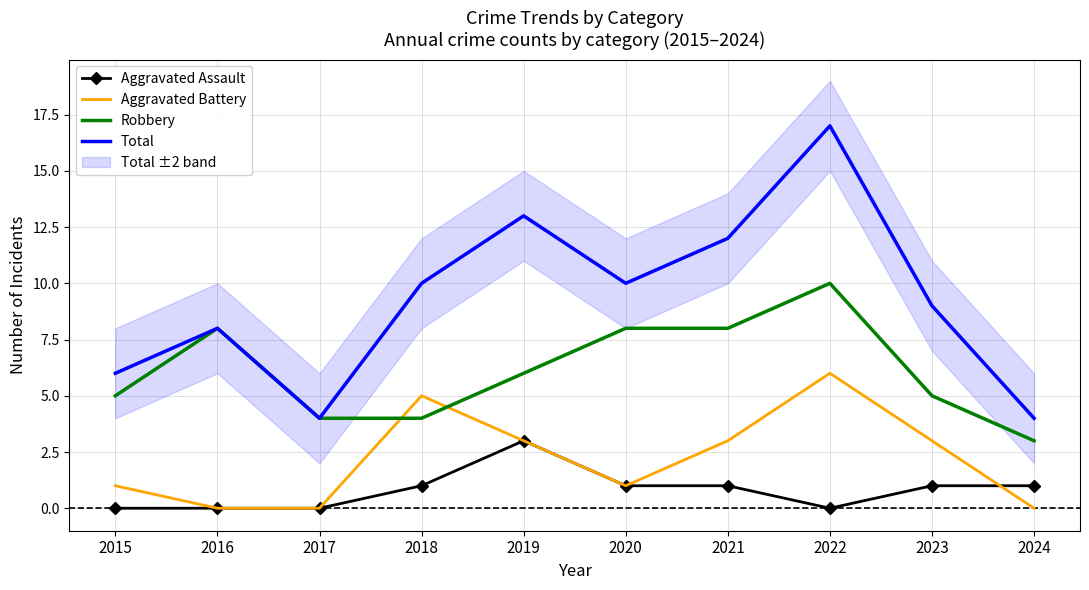

How many series are shown in this chart?

4